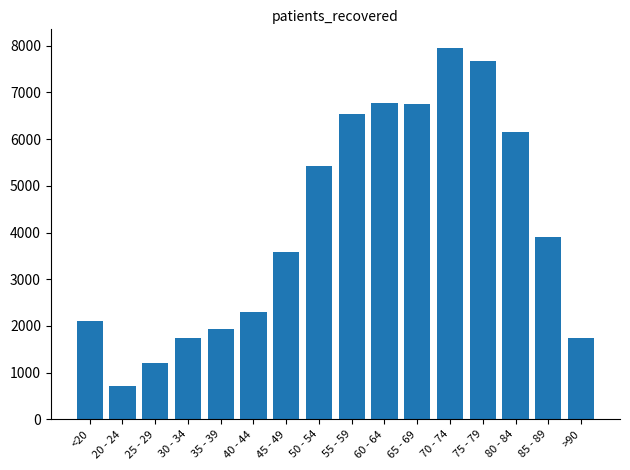

Are the bars grouped side by side (vs. stacked)?

No